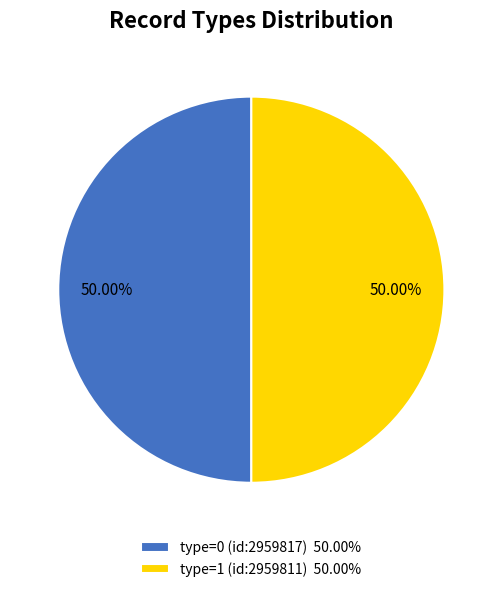

True or false: type=0 (id:2959817) accounts for 7% of the total.

False